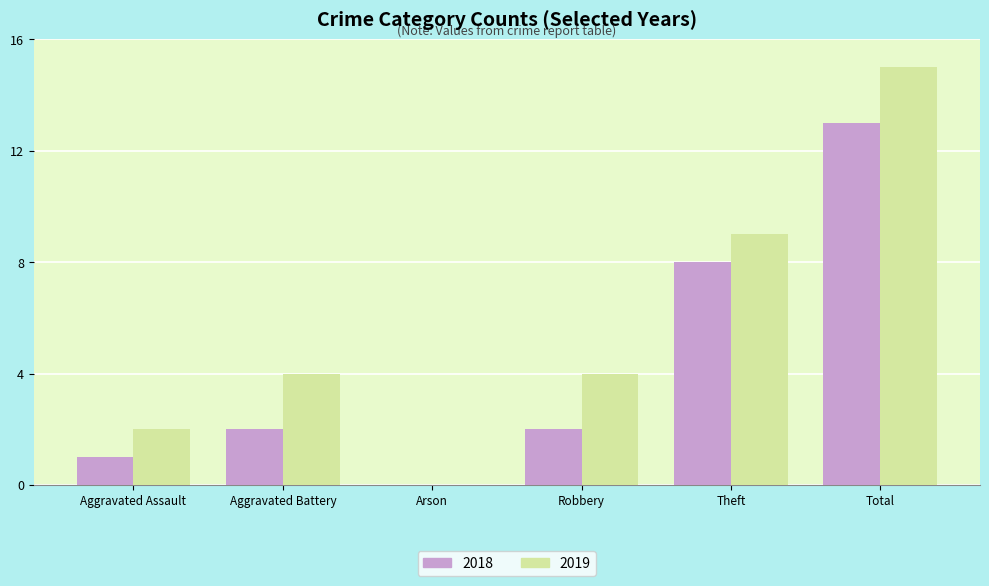

Which category has the highest value across all series?

Total